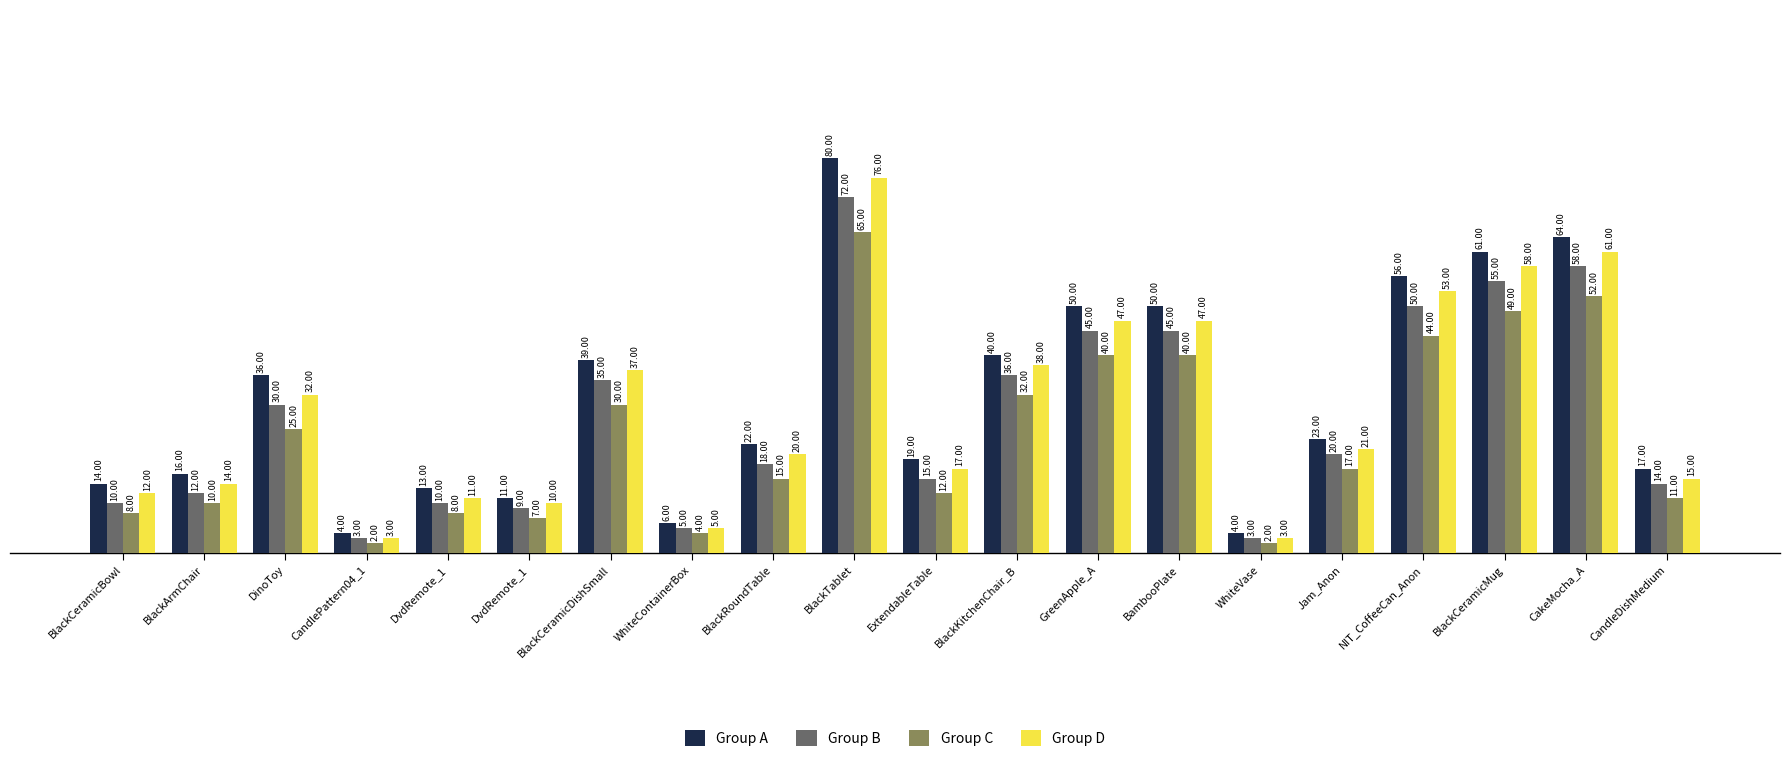

What is the average value of the Group B series?

27